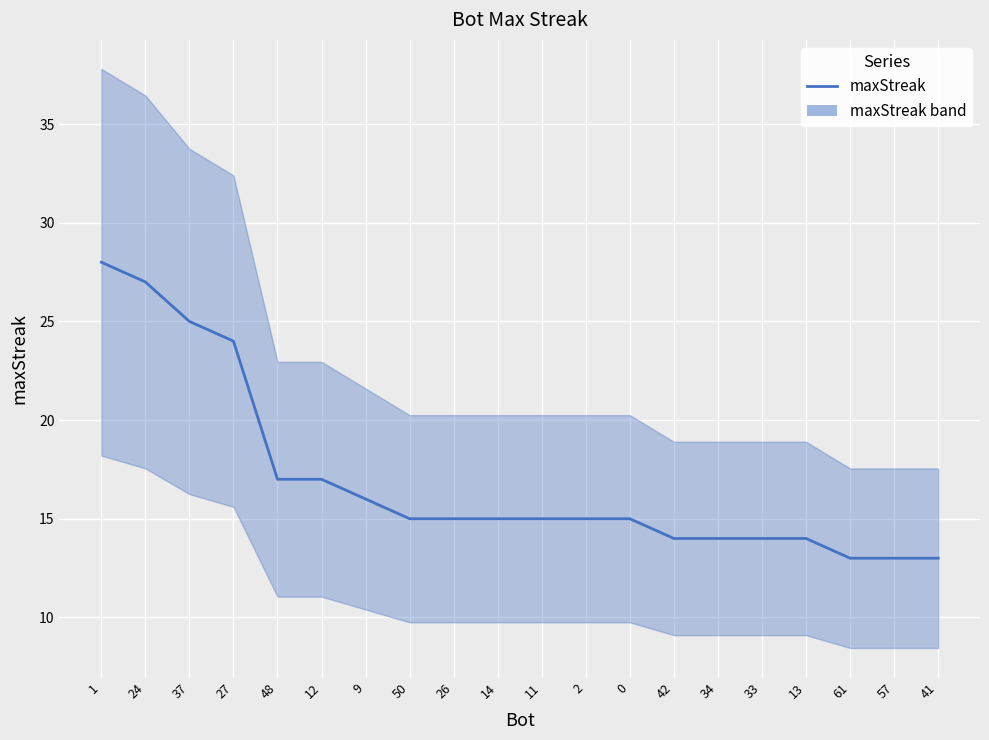

What is the smallest value displayed?

13